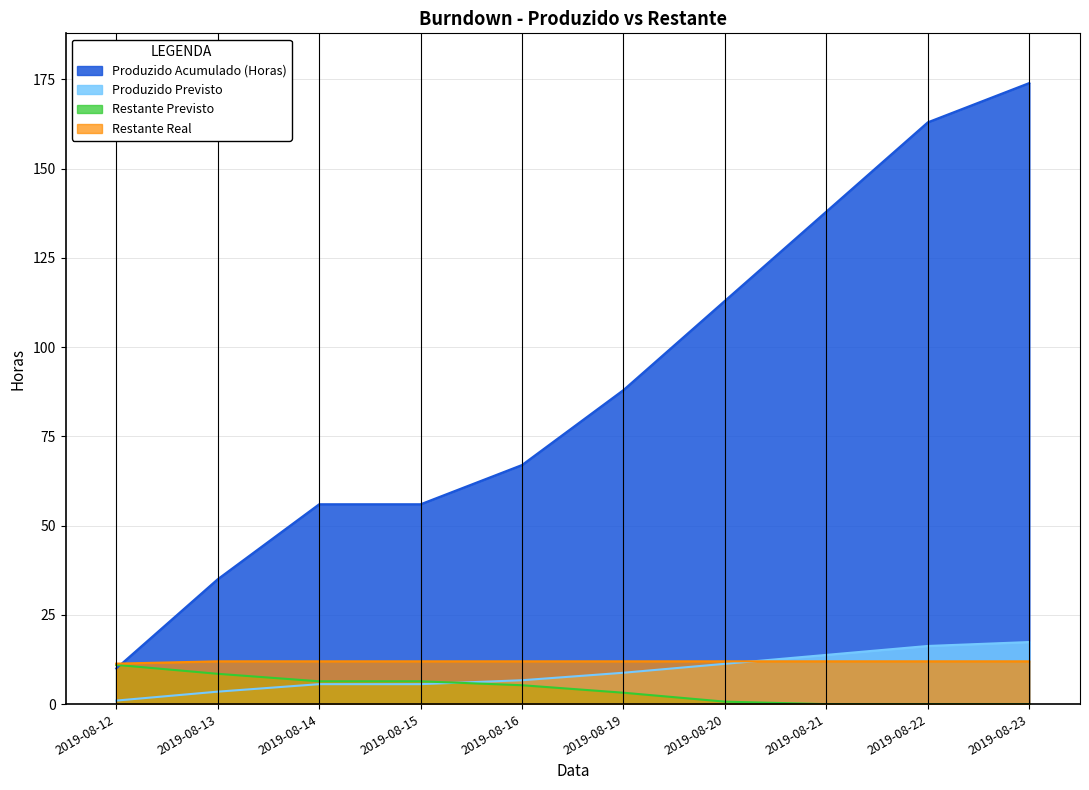

Count the number of data series in this chart.

4